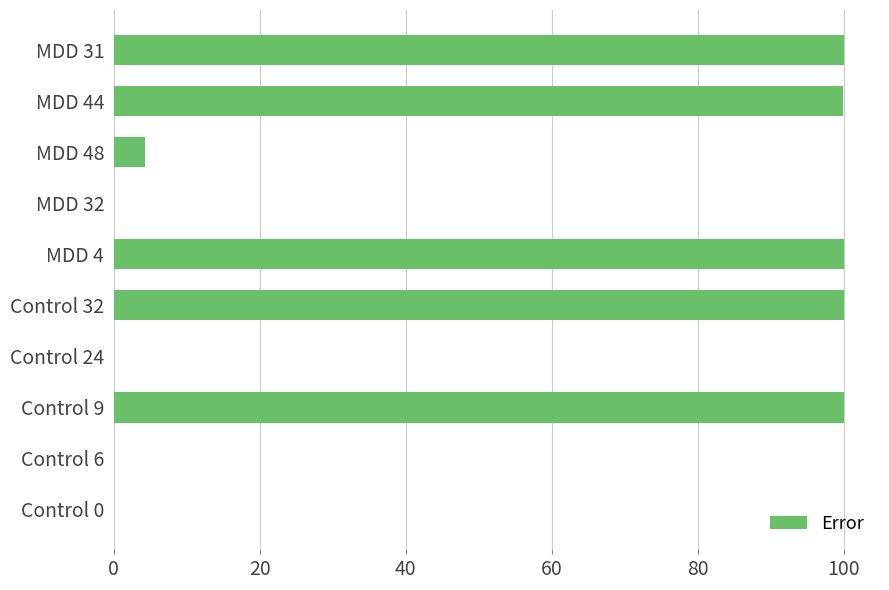

What is the approximate value at MDD 48?

4.3